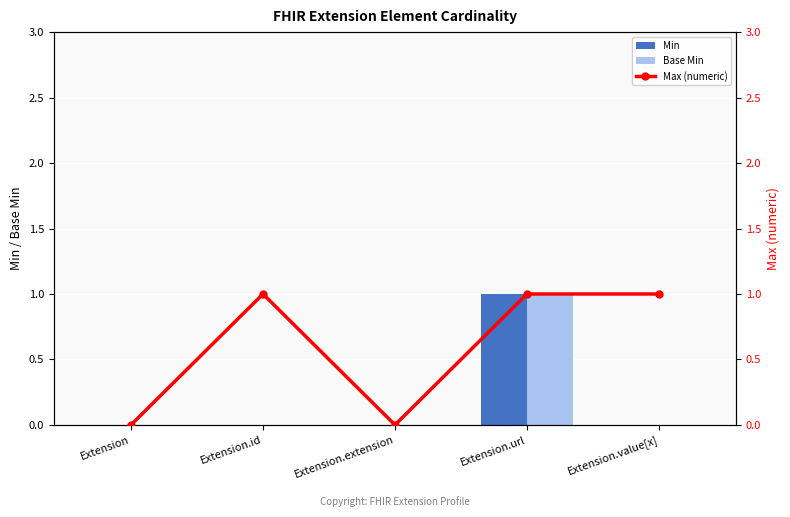

Reading left to right, transcribe all the data shown in this chart.

Min: Extension=0	Extension.id=0	Extension.extension=0	Extension.url=1	Extension.value[x]=0
Base Min: Extension=0	Extension.id=0	Extension.extension=0	Extension.url=1	Extension.value[x]=0
Max (numeric): Extension=0	Extension.id=1	Extension.extension=0	Extension.url=1	Extension.value[x]=1